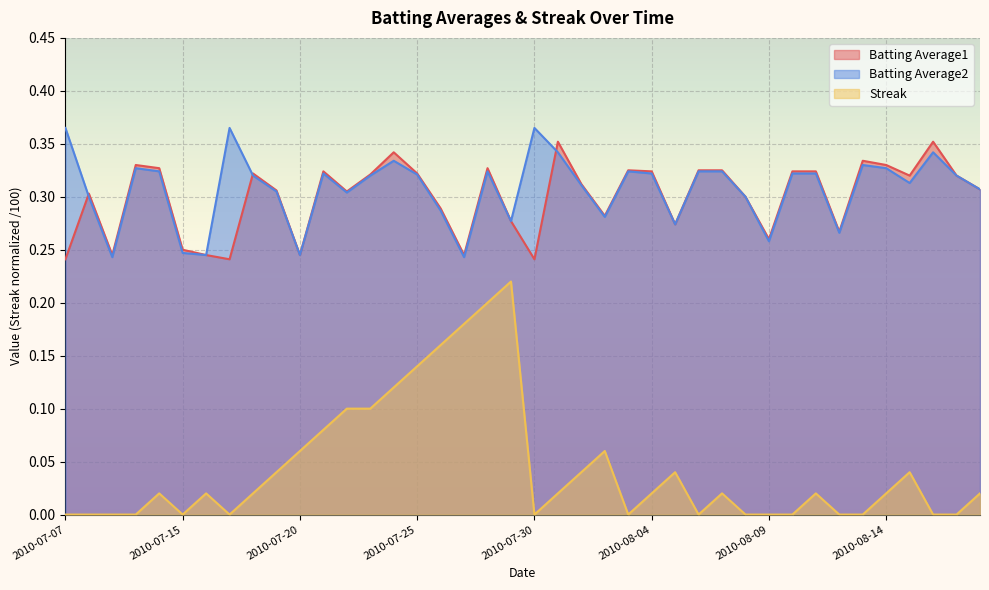

At which category is the sum across all series the highest?

2010-07-28